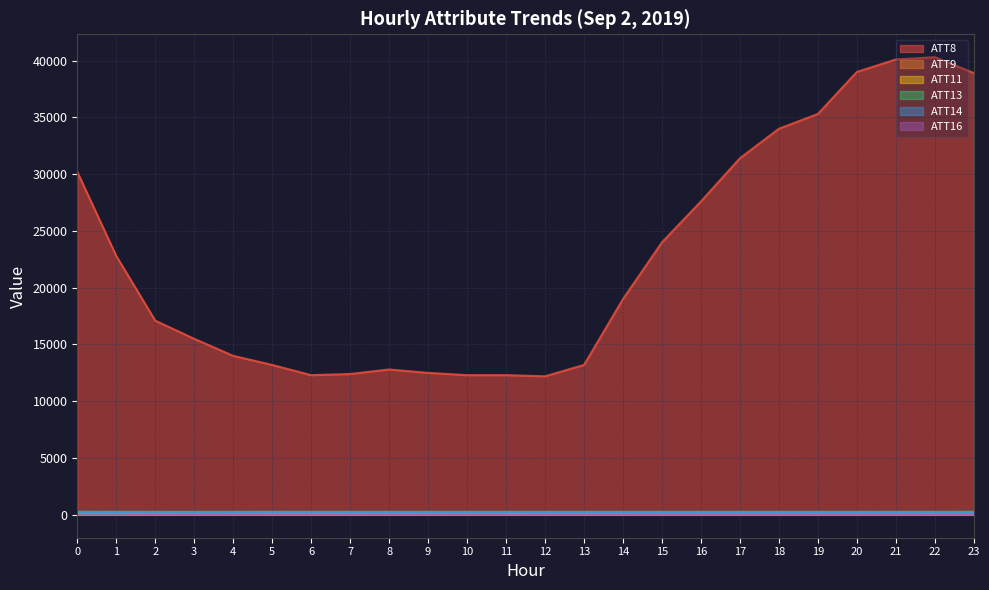

At which label is ATT8 closest to 26250?

16